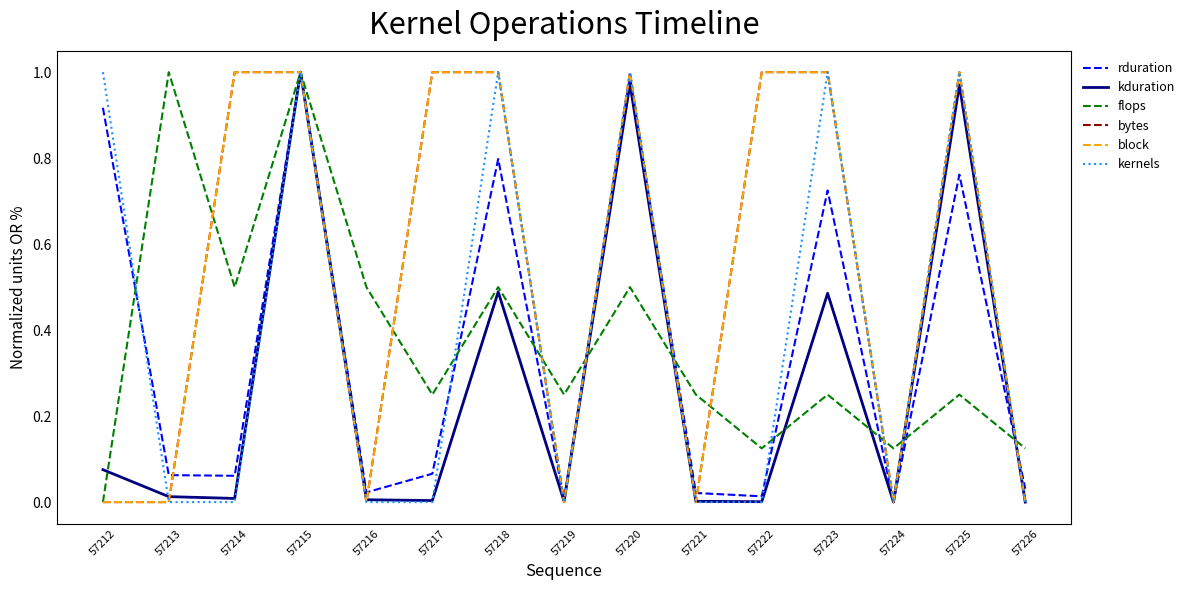

Does the chart have visible grid lines?

No